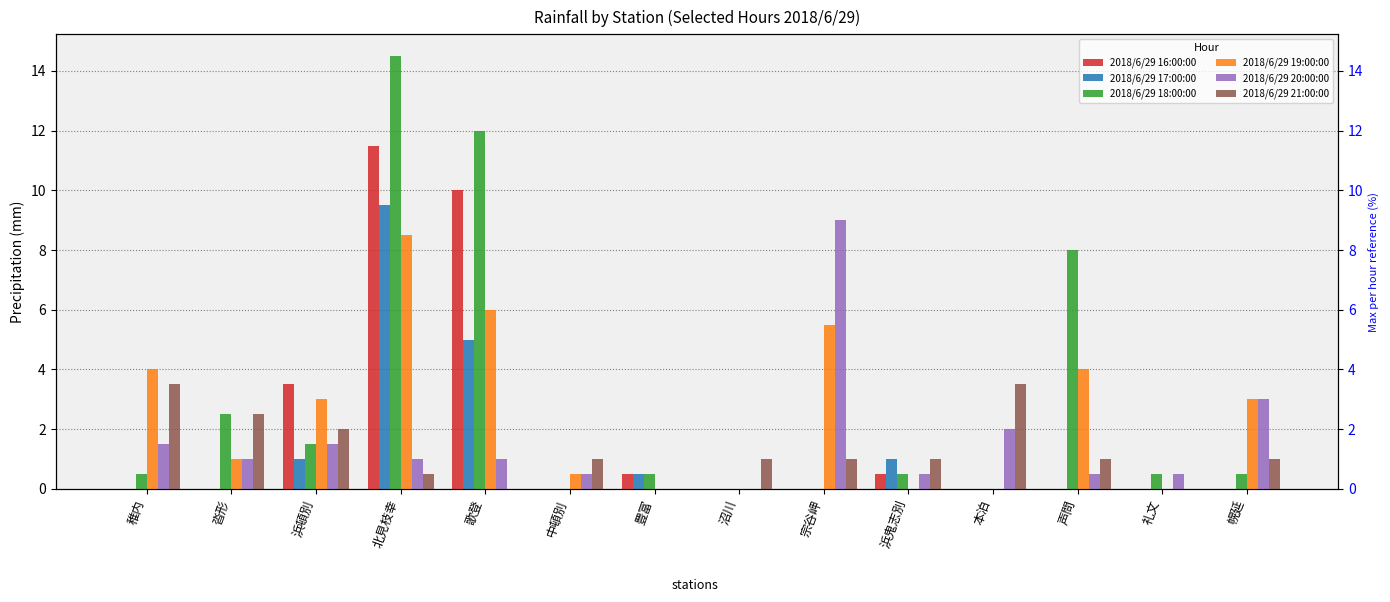

Are the bars horizontal?

No